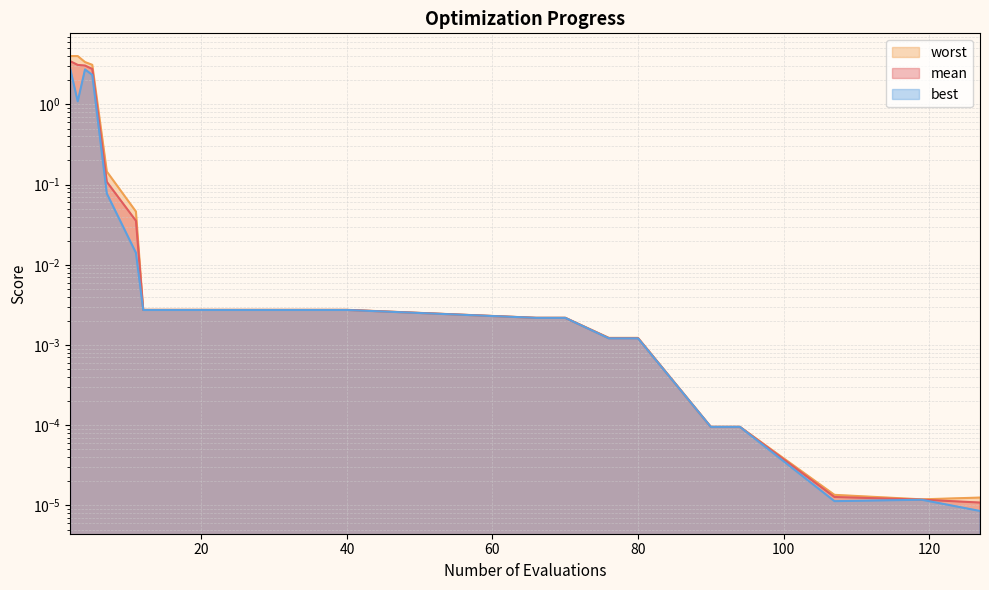

Which category has the highest value in the best series?

4